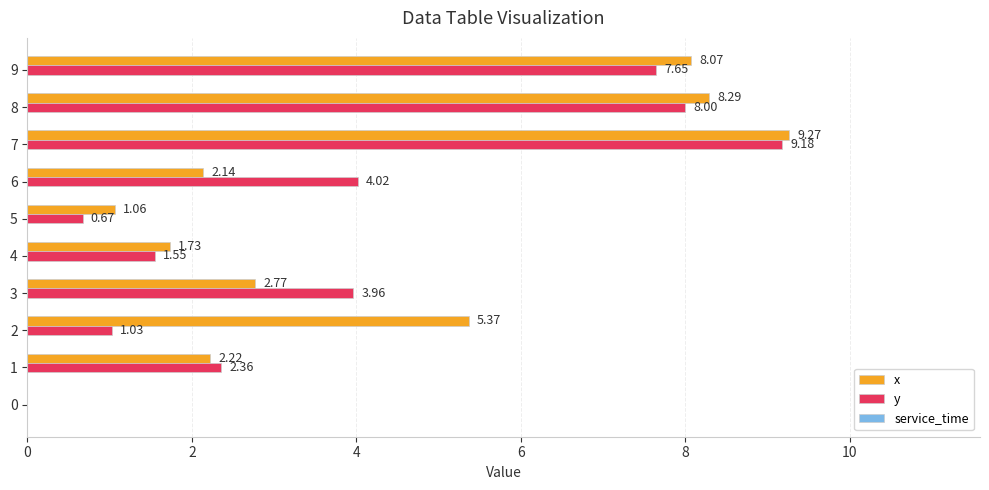

The y series shows 4.2 at 2. True or false?

False